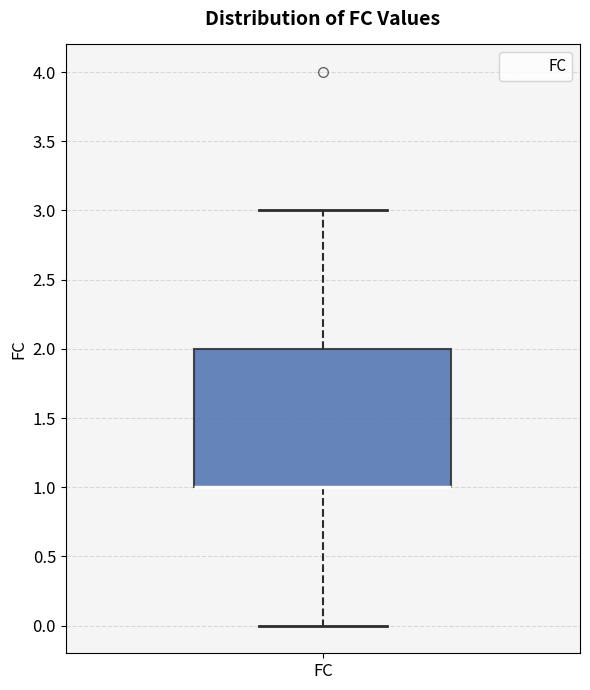

Where is the upper edge of the box for FC on the y-axis? The values are not printed on the chart, so give them approximately, as read against the axis.

2